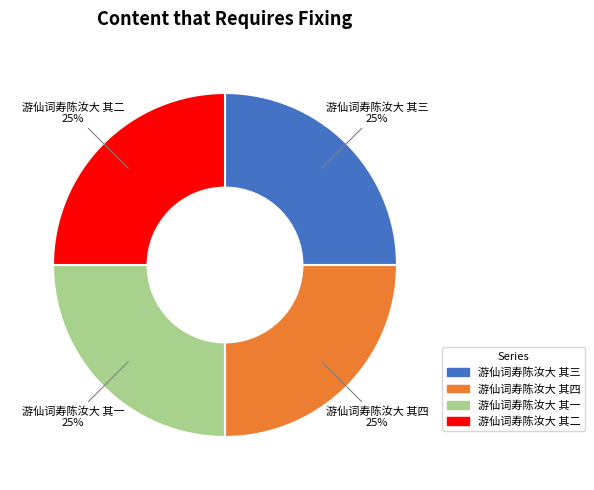

Is there any slice that represents more than half of the pie?

No